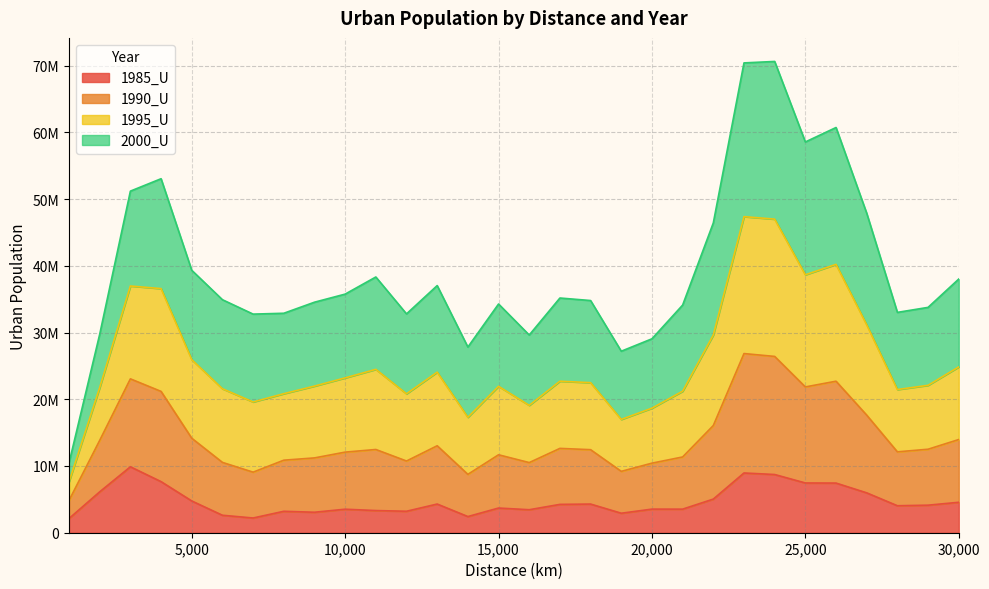

Which series has the largest range (max minus min)?

1995_U